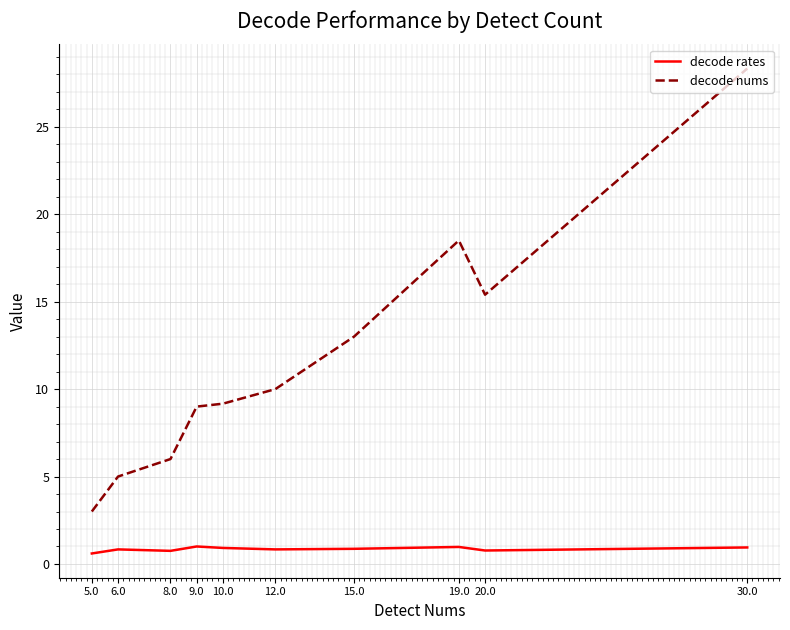

True or false: decode nums and decode rates cross at least once.

False